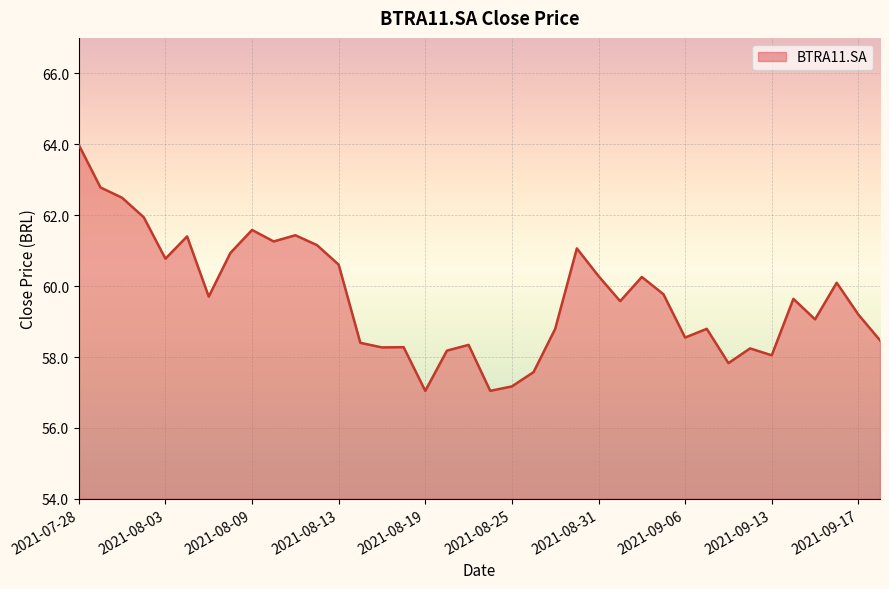

What is the maximum value shown in the chart?

64.0